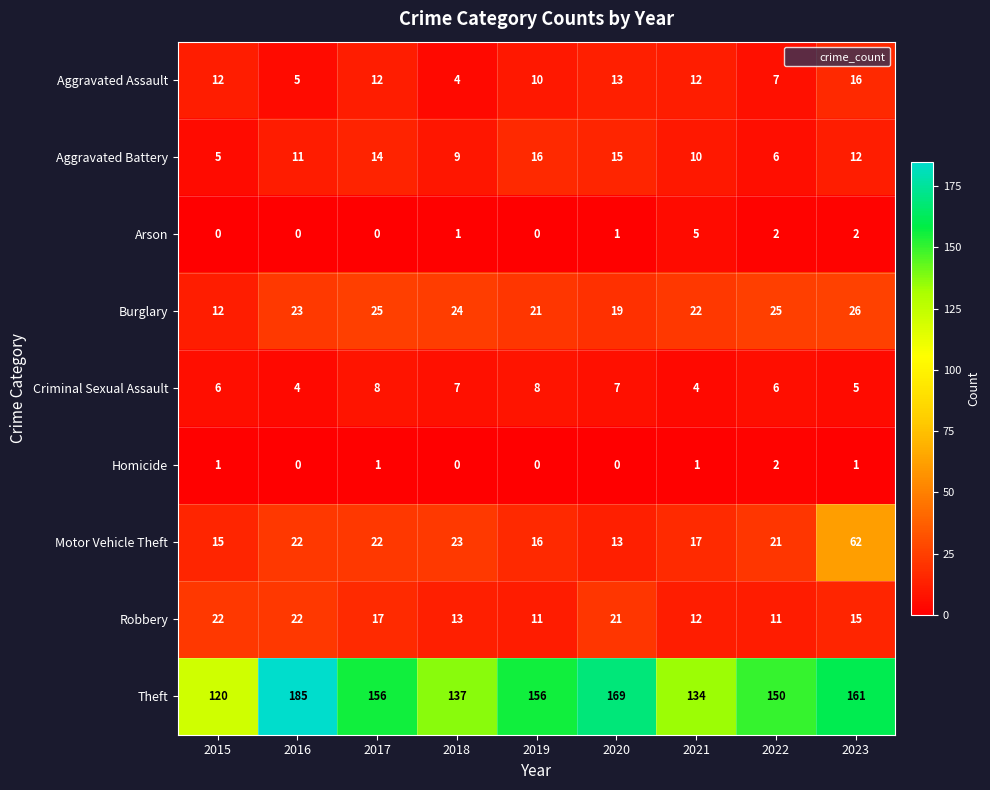

At which label is Aggravated Assault closest to 10?

2019